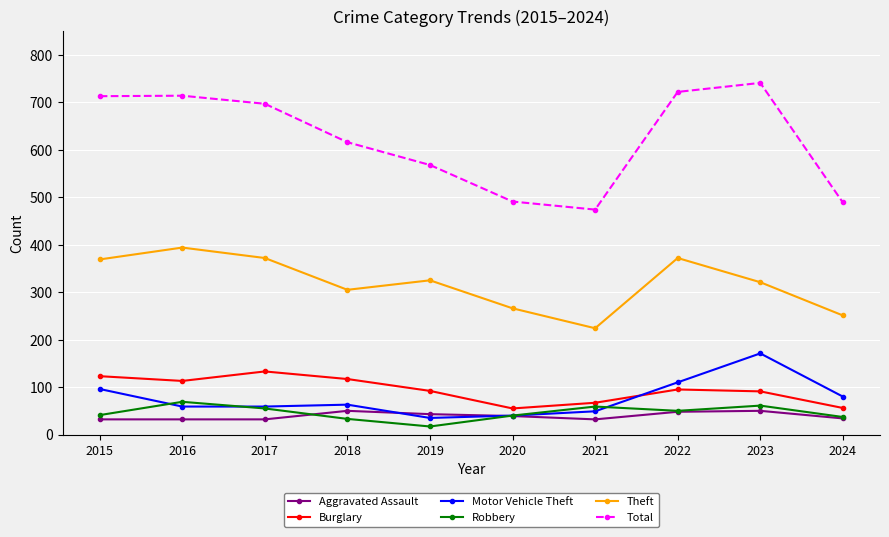

How many data points does each series have?

10